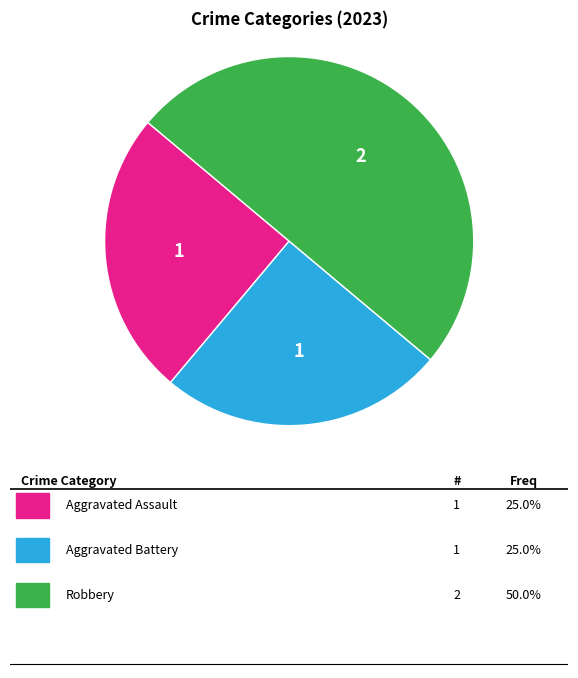

Rank the categories by value from lowest to highest.

Aggravated Assault, Aggravated Battery, Robbery